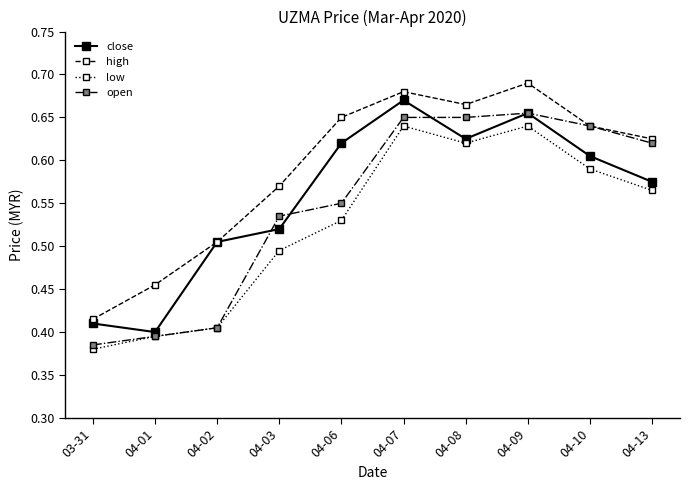

In low, how many points are lower than both neighbors (excluding endpoints)?

1